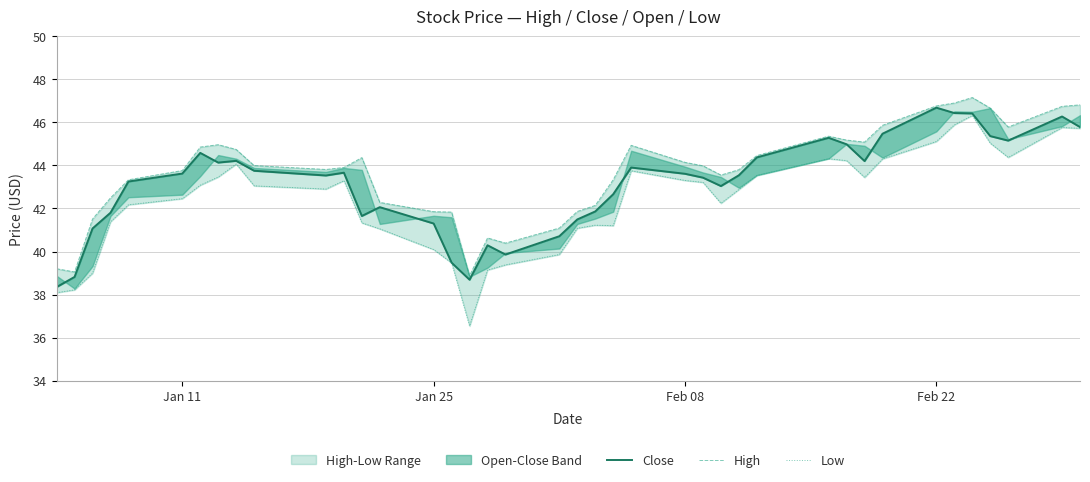

Is the value of High at 12 greater than the value of Close at 7?

Yes